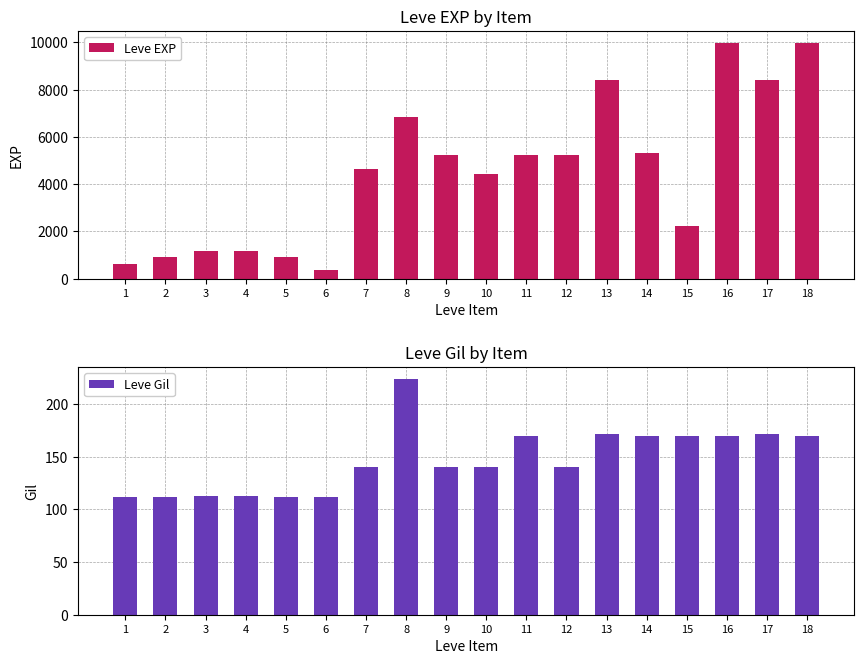

List the labels in order of Leve EXP value, smallest first.

6, 1, 2, 5, 3, 4, 15, 10, 7, 9, 11, 12, 14, 8, 13, 17, 16, 18